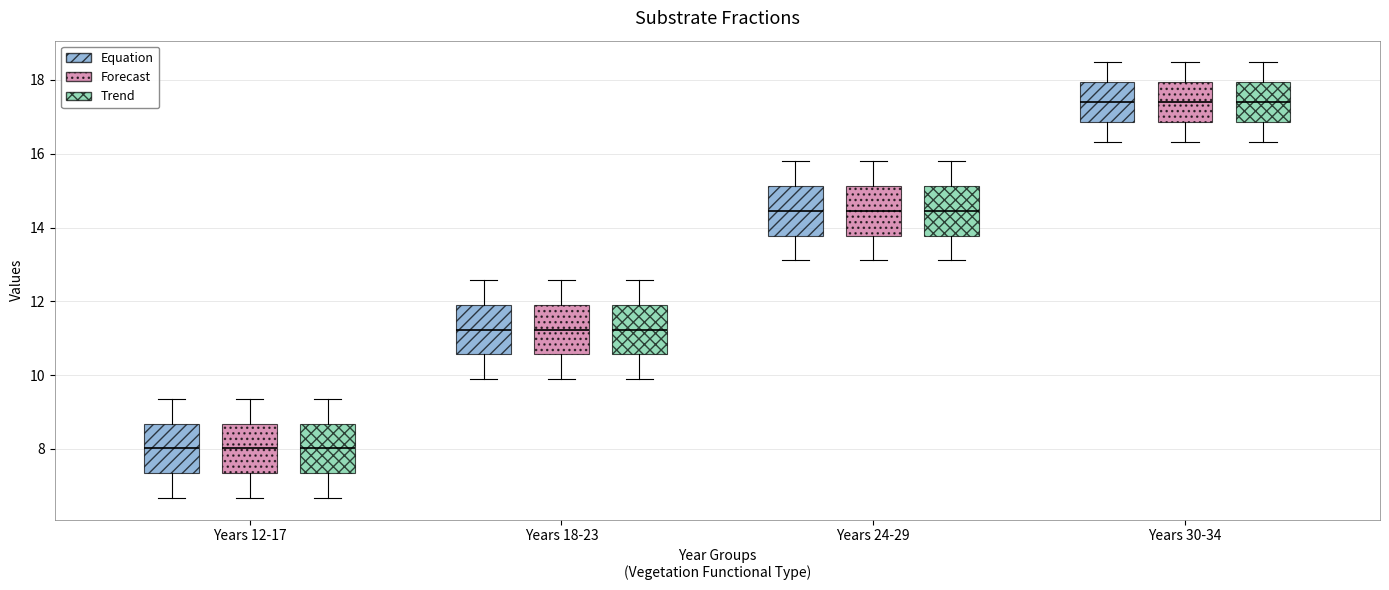

Reading left to right, transcribe this box plot: for each box, give where its median line is, the range the box spans, and where its two whiskers end, as read against the y-axis. The values are not printed on the chart, so give them approximately, as read against the axis.

Years 12-17 (Equation): median 8.0, box 7.4 to 8.6, whiskers 6.6 to 9.4
Years 12-17 (Forecast): median 8.0, box 7.4 to 8.6, whiskers 6.6 to 9.4
Years 12-17 (Trend): median 8.0, box 7.4 to 8.6, whiskers 6.6 to 9.4
Years 18-23 (Equation): median 11.2, box 10.6 to 12.0, whiskers 9.8 to 12.6
Years 18-23 (Forecast): median 11.2, box 10.6 to 12.0, whiskers 9.8 to 12.6
Years 18-23 (Trend): median 11.2, box 10.6 to 12.0, whiskers 9.8 to 12.6
Years 24-29 (Equation): median 14.4, box 13.8 to 15.2, whiskers 13.2 to 15.8
Years 24-29 (Forecast): median 14.4, box 13.8 to 15.2, whiskers 13.2 to 15.8
Years 24-29 (Trend): median 14.4, box 13.8 to 15.2, whiskers 13.2 to 15.8
Years 30-34 (Equation): median 17.4, box 16.8 to 18.0, whiskers 16.4 to 18.4
Years 30-34 (Forecast): median 17.4, box 16.8 to 18.0, whiskers 16.4 to 18.4
Years 30-34 (Trend): median 17.4, box 16.8 to 18.0, whiskers 16.4 to 18.4